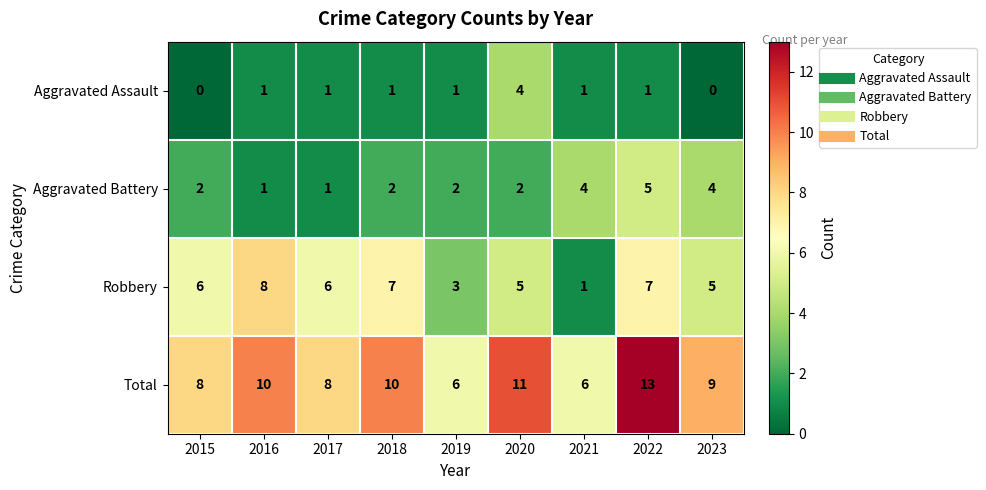

At how many categories does at least one series exceed 7?

7